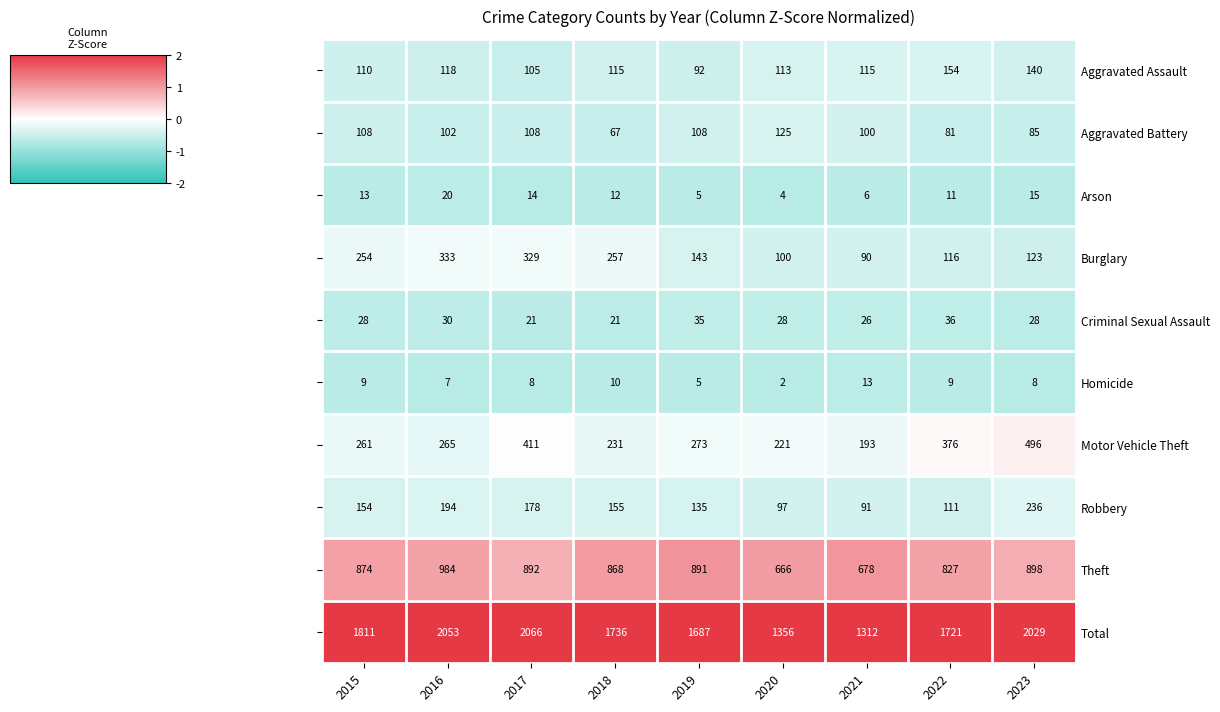

The value of Robbery at 2017 is -0.2. True or false?

False